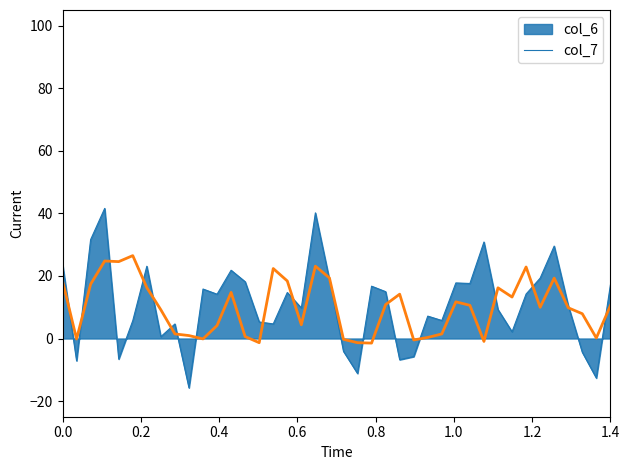

What is the greatest value displayed?

41.6